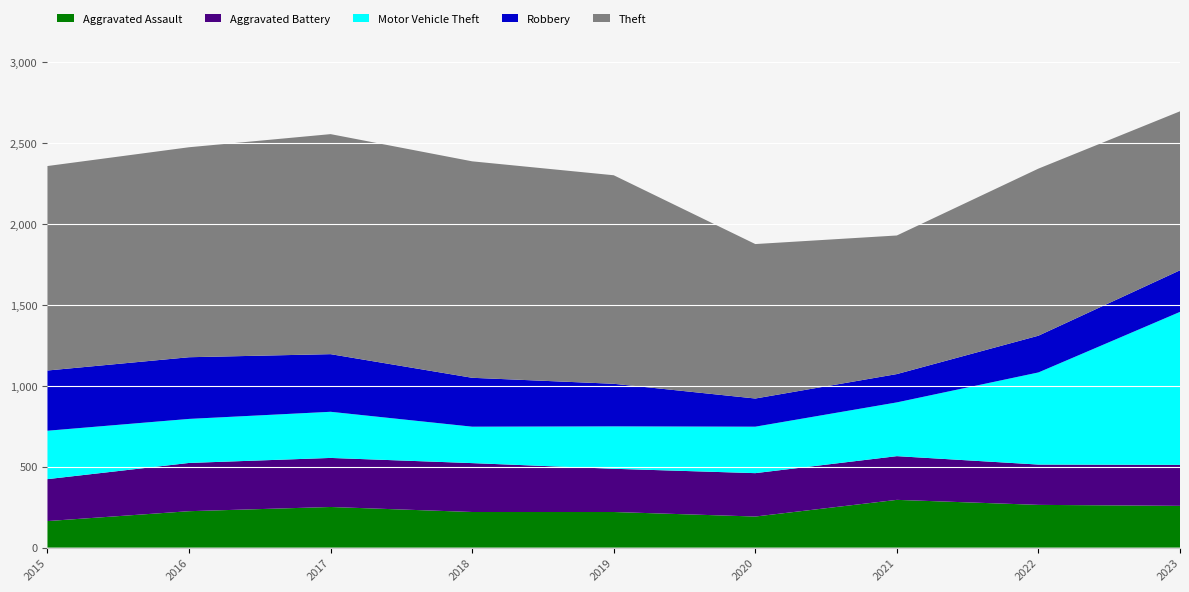

Reading right to left, list all the values displayed in this chart.

Aggravated Assault: 2023=258	2022=264	2021=295	2020=192	2019=220	2018=220	2017=251	2016=225	2015=164
Aggravated Battery: 2023=253	2022=249	2021=270	2020=268	2019=267	2018=302	2017=303	2016=298	2015=259
Motor Vehicle Theft: 2023=945	2022=569	2021=332	2020=287	2019=262	2018=225	2017=285	2016=272	2015=299
Robbery: 2023=257	2022=227	2021=175	2020=174	2019=263	2018=302	2017=356	2016=381	2015=372
Theft: 2023=982	2022=1032	2021=856	2020=954	2019=1288	2018=1337	2017=1359	2016=1297	2015=1263